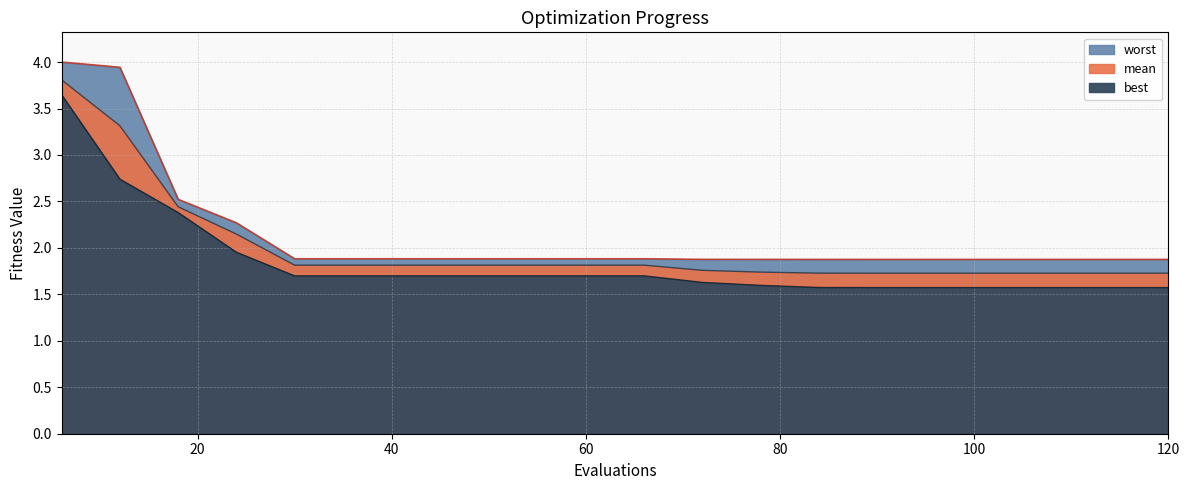

Which has a higher value, 120 or 72?

72